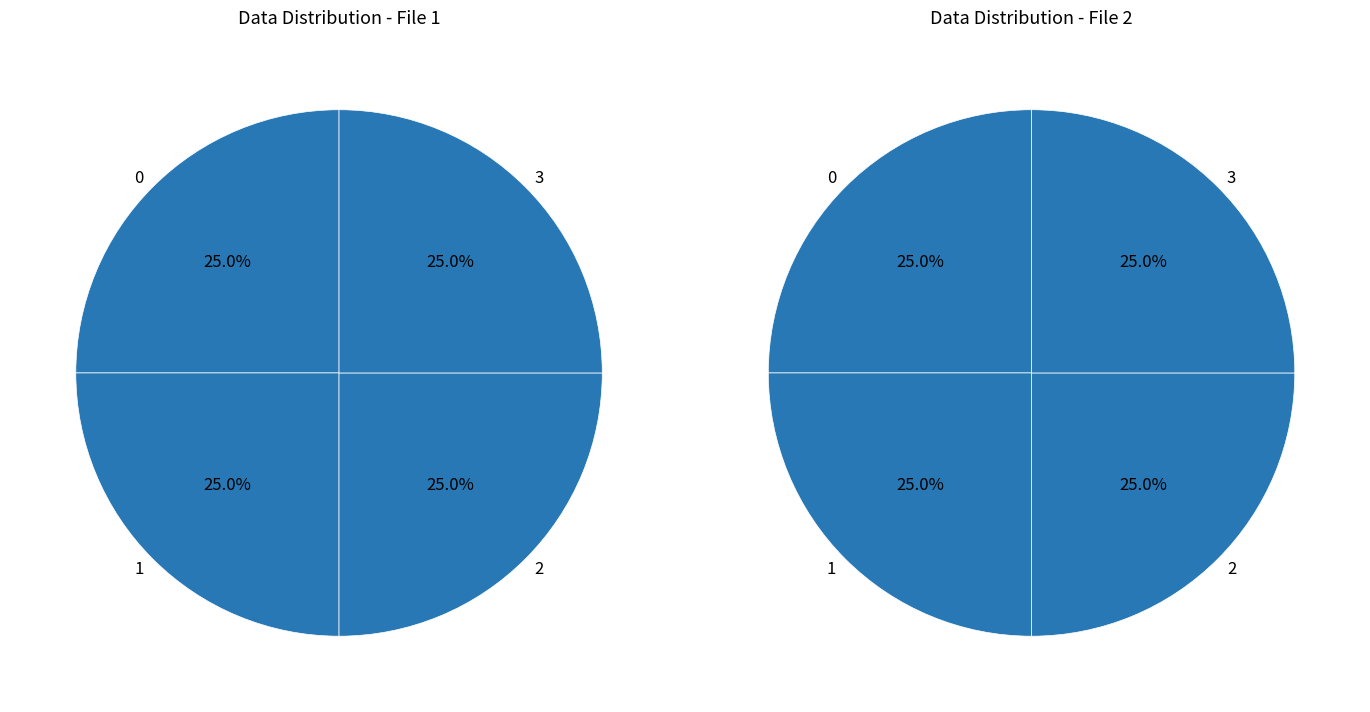

Between 1 and 2, which is larger?

2